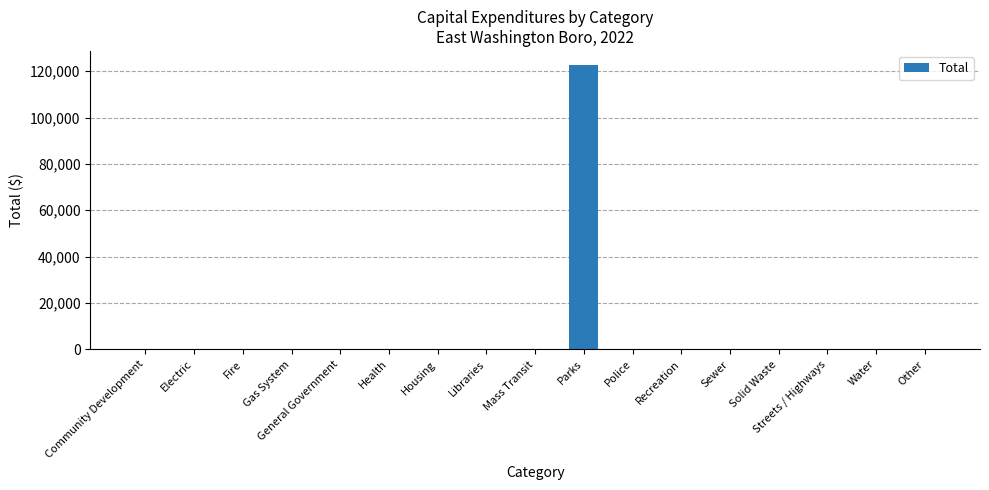

Reading left to right, extract all data points from this chart.

Community Development=0	Electric=0	Fire=0	Gas System=0	General Government=0	Health=0	Housing=0	Libraries=0	Mass Transit=0	Parks=122590	Police=0	Recreation=0	Sewer=0	Solid Waste=0	Streets / Highways=0	Water=0	Other=0